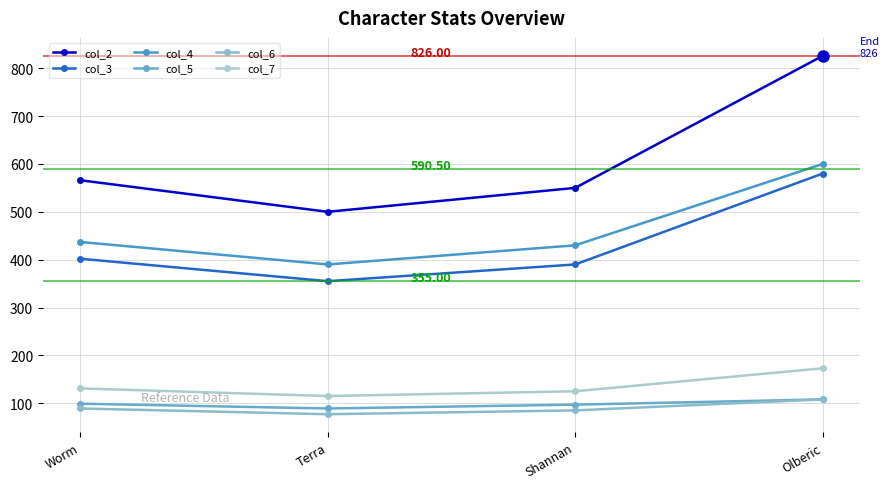

What is the approximate value of col_7 at Terra, to the nearest 5?

115